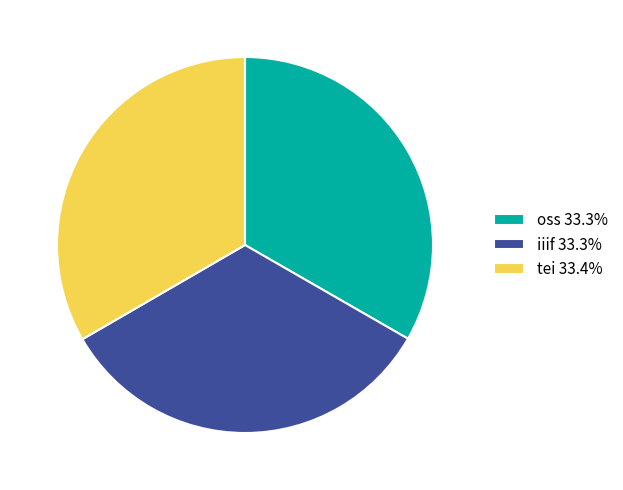

Is the sum of oss 33.3% and tei 33.4% greater than half?

Yes